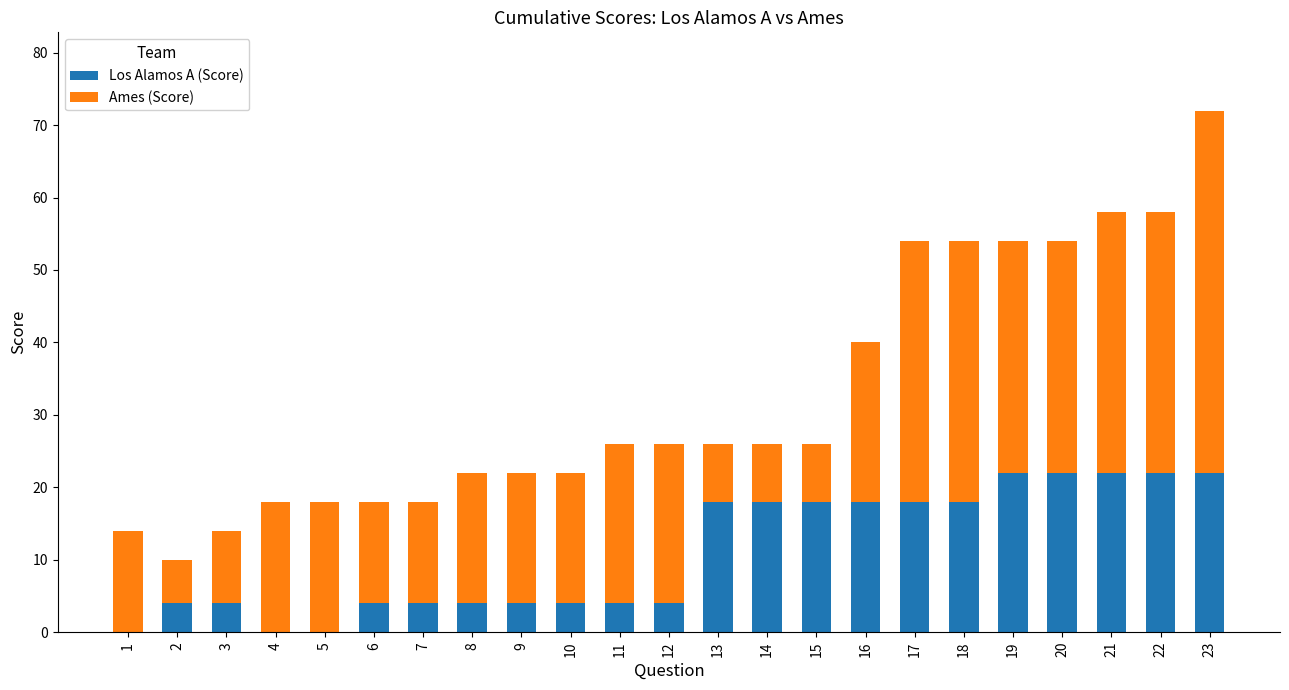

True or false: Los Alamos A (Score) has a value of 4 at 6.

True